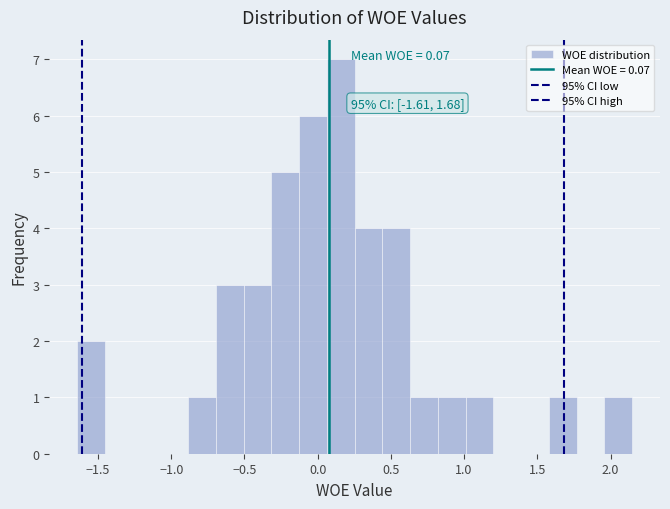

Read against the x-axis, roughly where is the centre of the tallest bar?

0.15